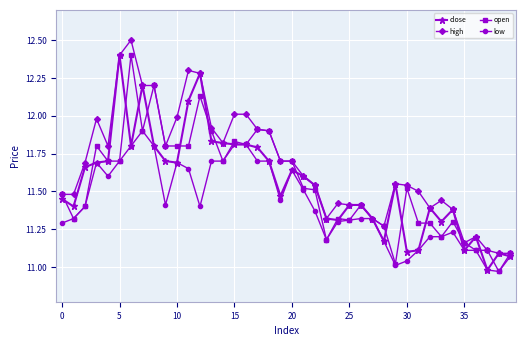

What is the maximum value for high?

12.5